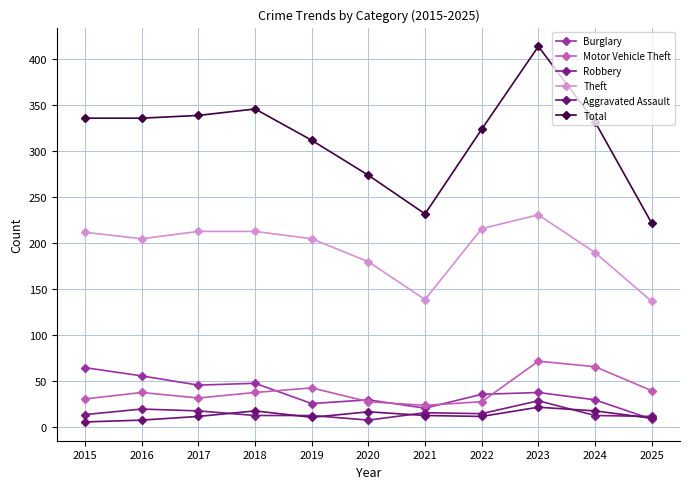

What is the maximum value shown in the chart?

414